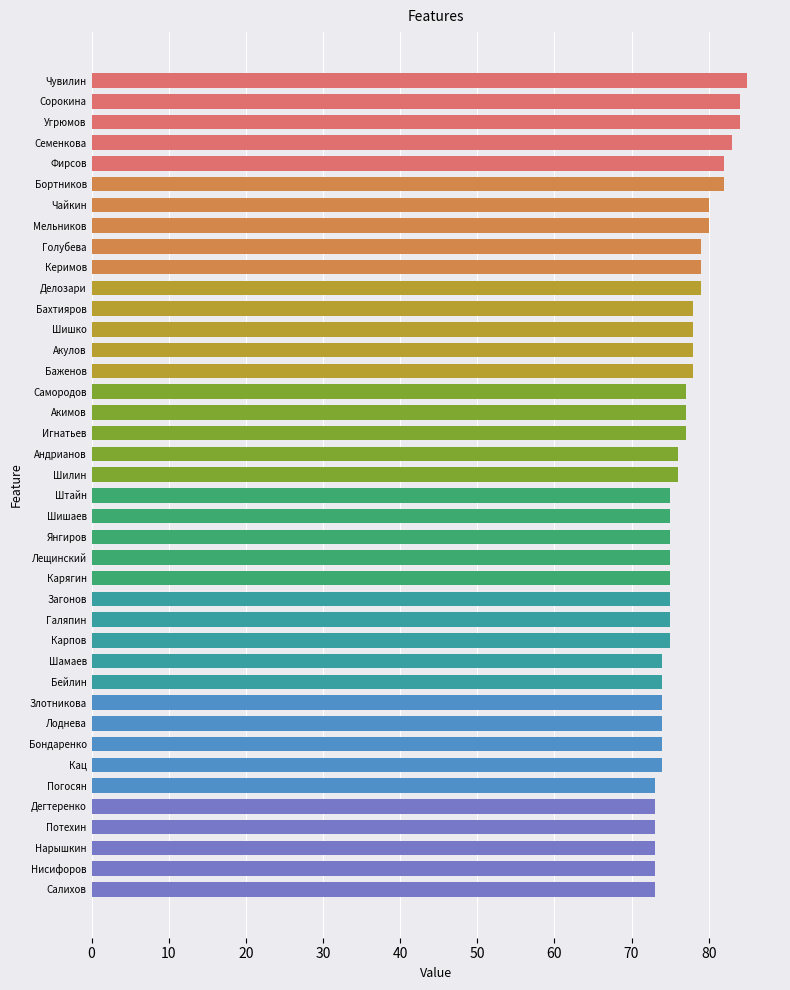

What is the change in value from Фирсов to Шишаев?

-7